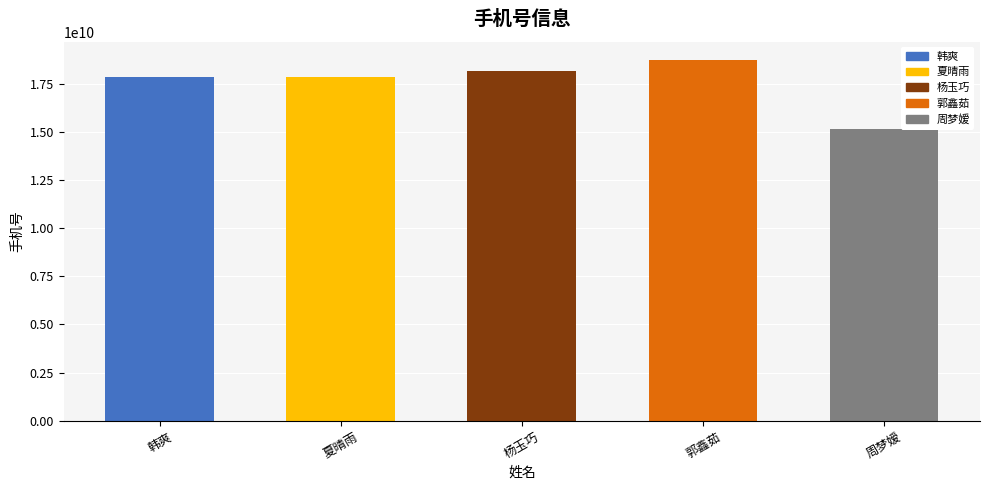

What is the average value?

17556568190